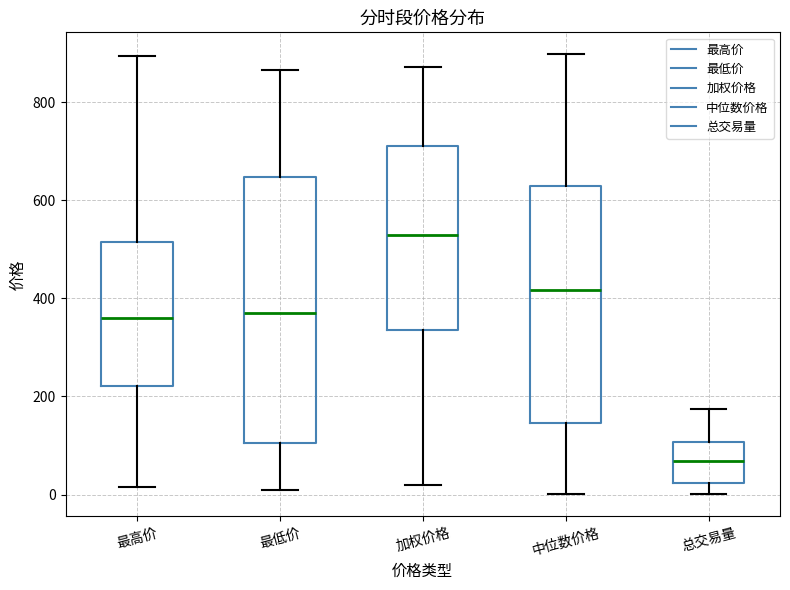

Reading left to right, read every box against the y-axis: the position of its median line, the range the box covers, and the ends of its whiskers. The values are not printed on the chart, so give them approximately, as read against the axis.

最高价: median 360, box 220 to 520, whiskers 20 to 900
最低价: median 380, box 100 to 640, whiskers 0 to 860
加权价格: median 520, box 340 to 720, whiskers 20 to 880
中位数价格: median 420, box 140 to 620, whiskers 0 to 900
总交易量: median 60, box 20 to 100, whiskers 0 to 180